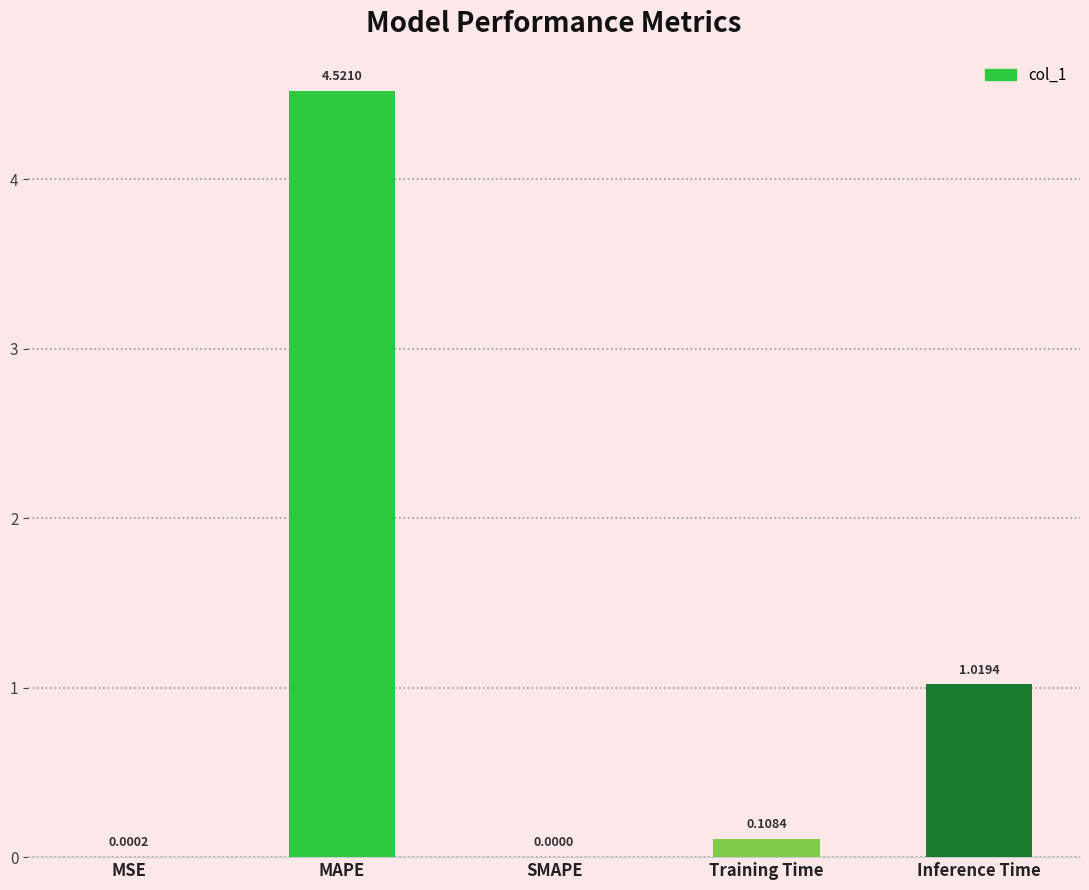

What is the average value?

1.1